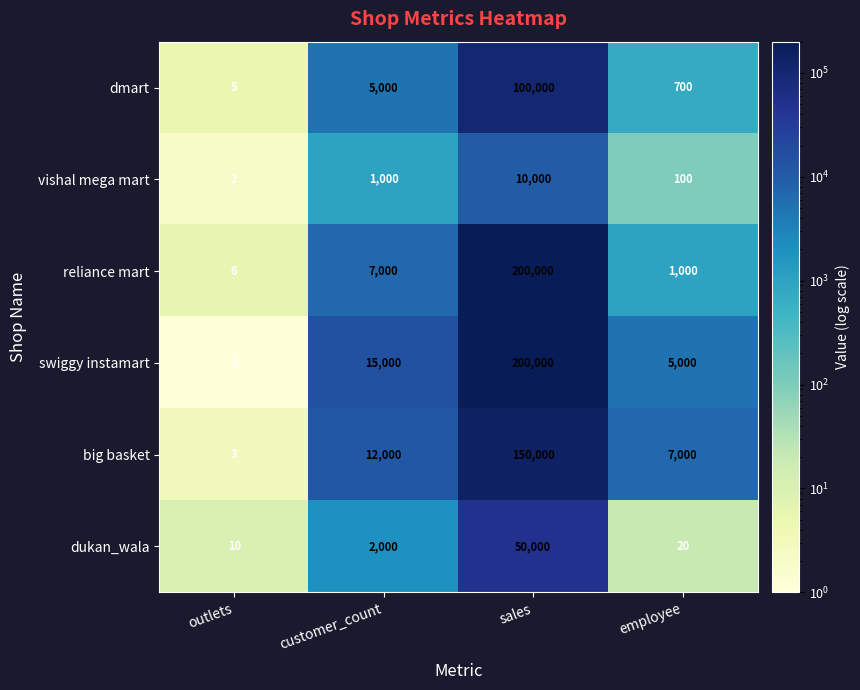

At which label is reliance mart closest to 100003?

customer_count